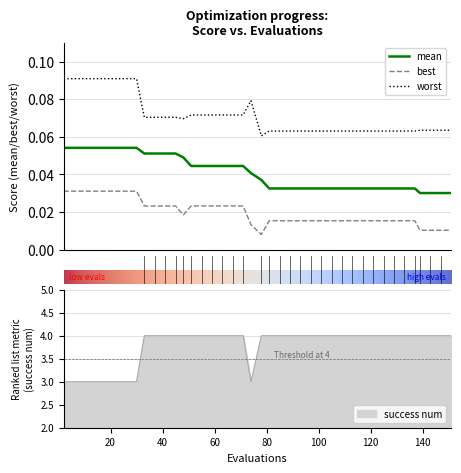

True or false: worst and mean intersect in this chart.

False